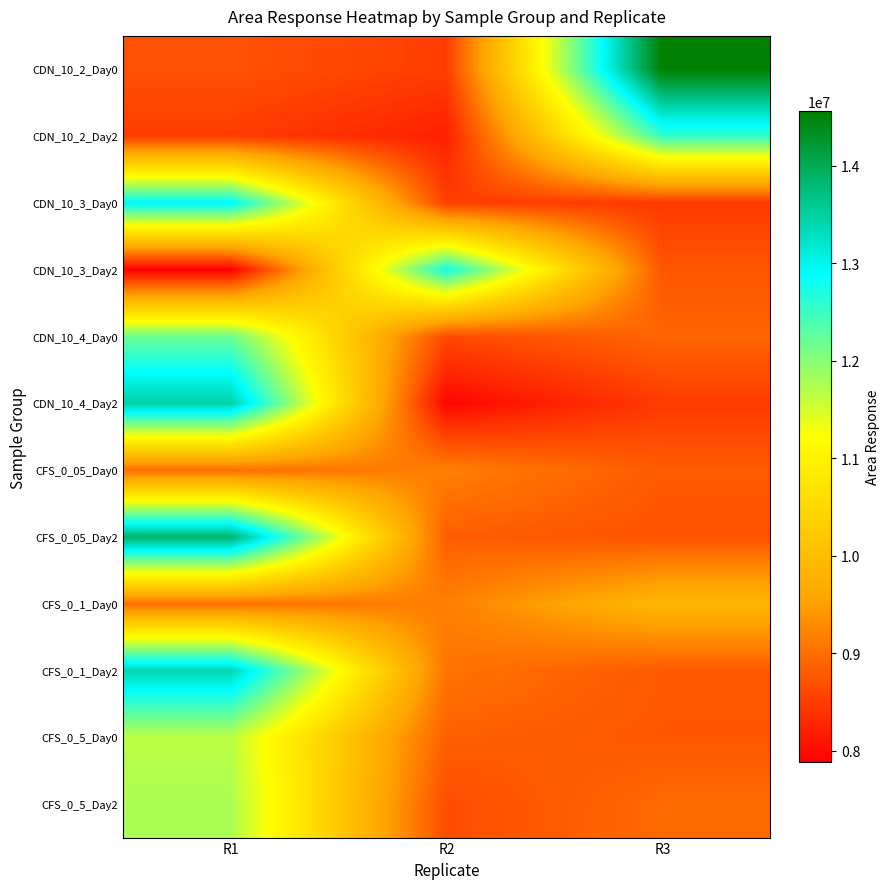

List the series in order of their peak value, highest first.

CDN_10_2_Day0, CFS_0_05_Day2, CDN_10_4_Day2, CFS_0_1_Day2, CDN_10_3_Day0, CDN_10_3_Day2, CDN_10_2_Day2, CDN_10_4_Day0, CFS_0_5_Day2, CFS_0_5_Day0, CFS_0_1_Day0, CFS_0_05_Day0